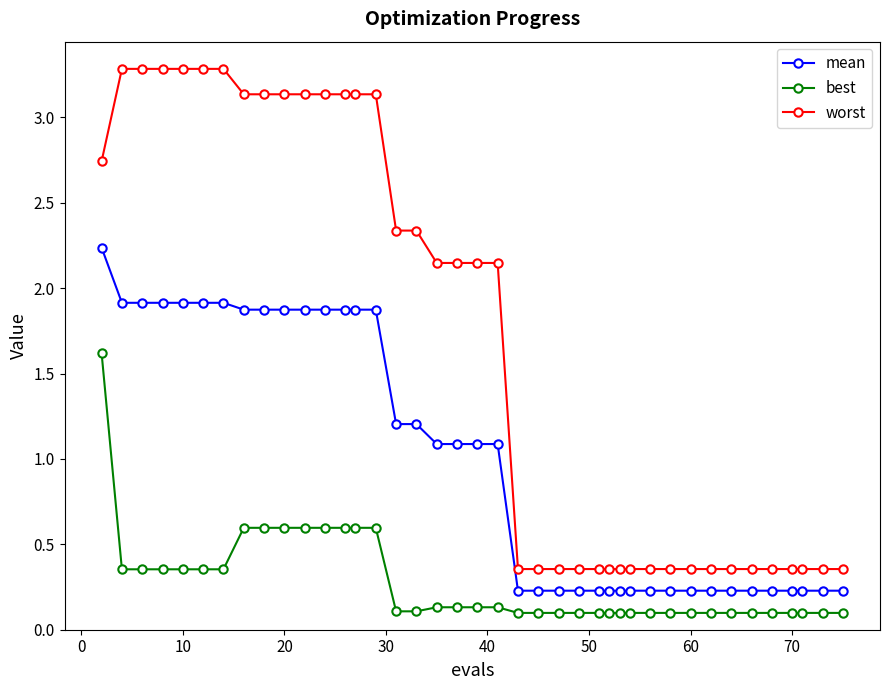

What is the difference between the second highest and minimum values in the mean series?

1.7